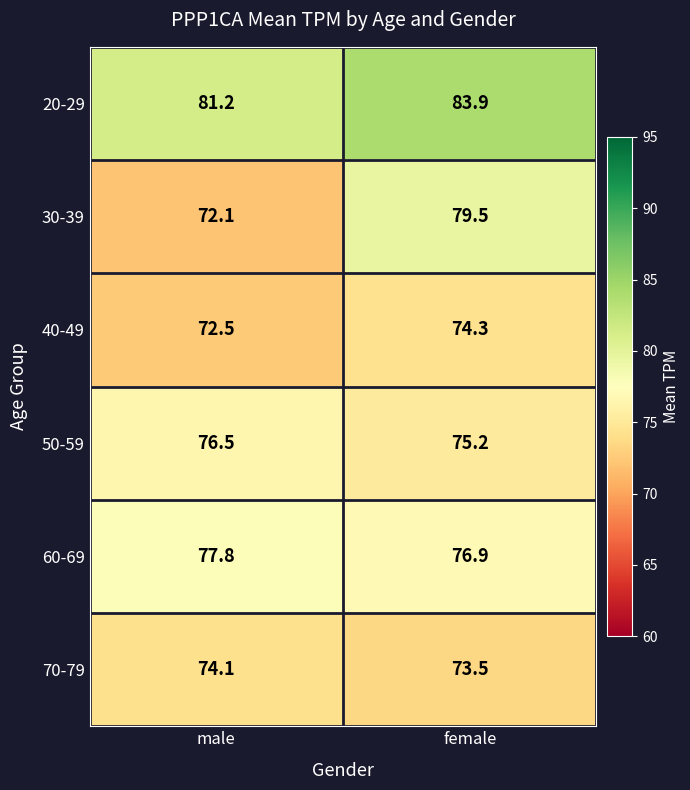

What is the greatest value displayed?

83.9